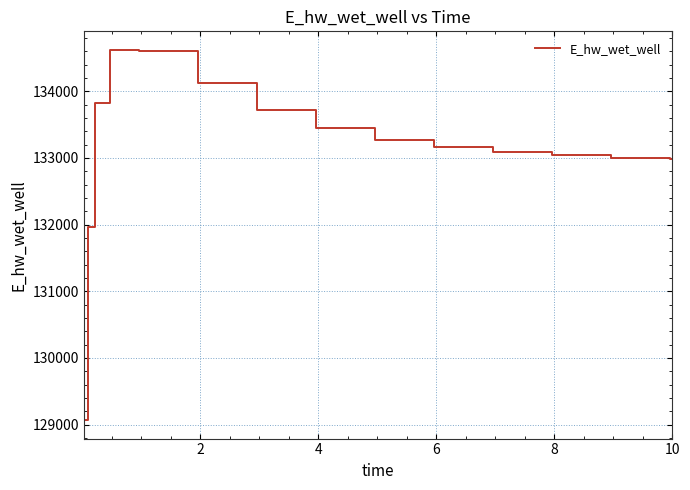

What is the minimum value shown in the chart?

129067.3